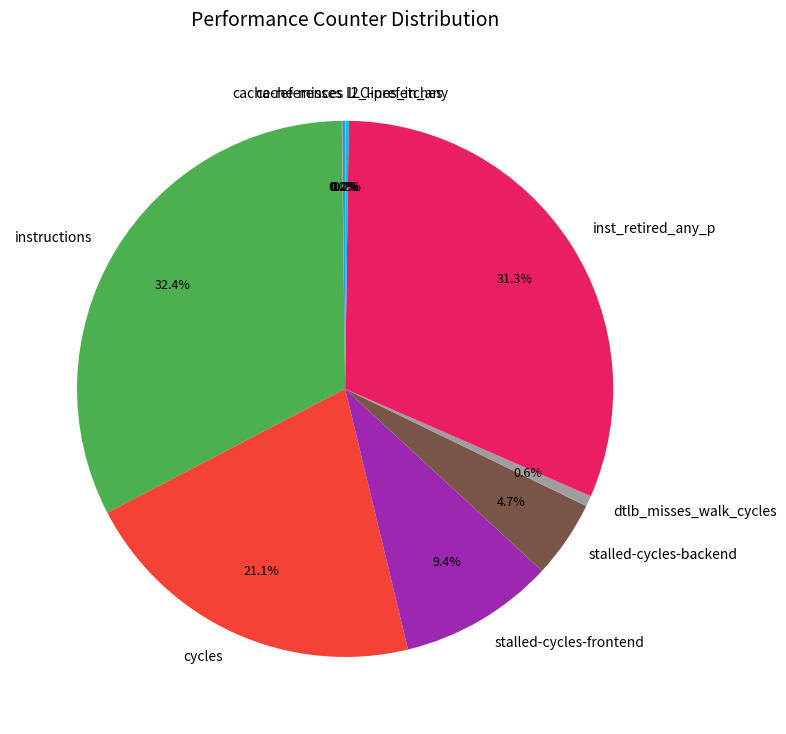

Which slice is the largest?

instructions